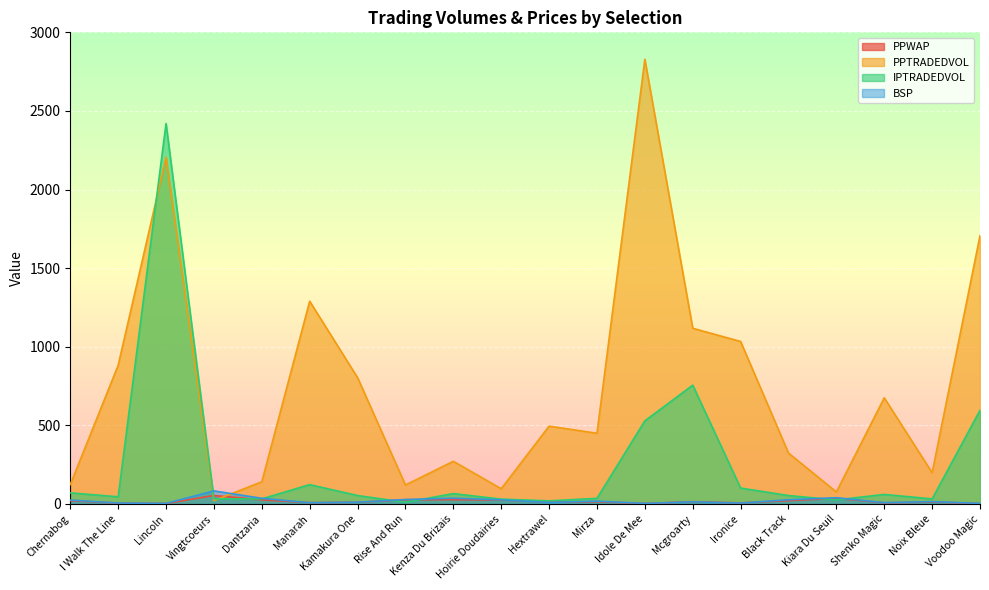

At which category does PPWAP reach its first local peak?

Vingtcoeurs